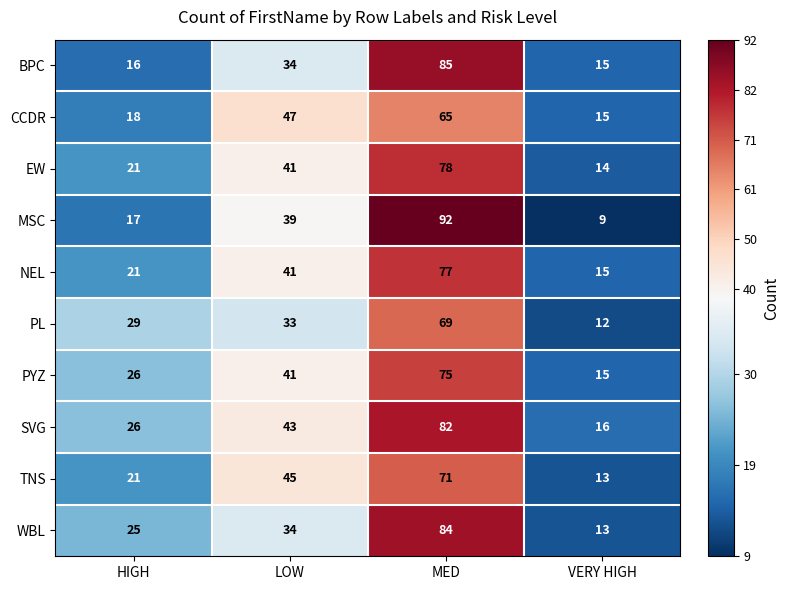

What is the difference between the maximum and minimum values in the TNS series?

58